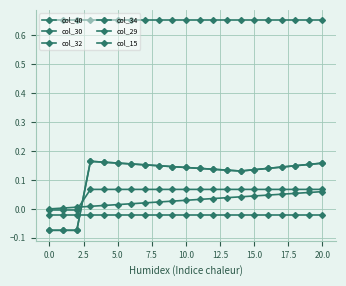

Is this an area chart (filled region under the line)?

No